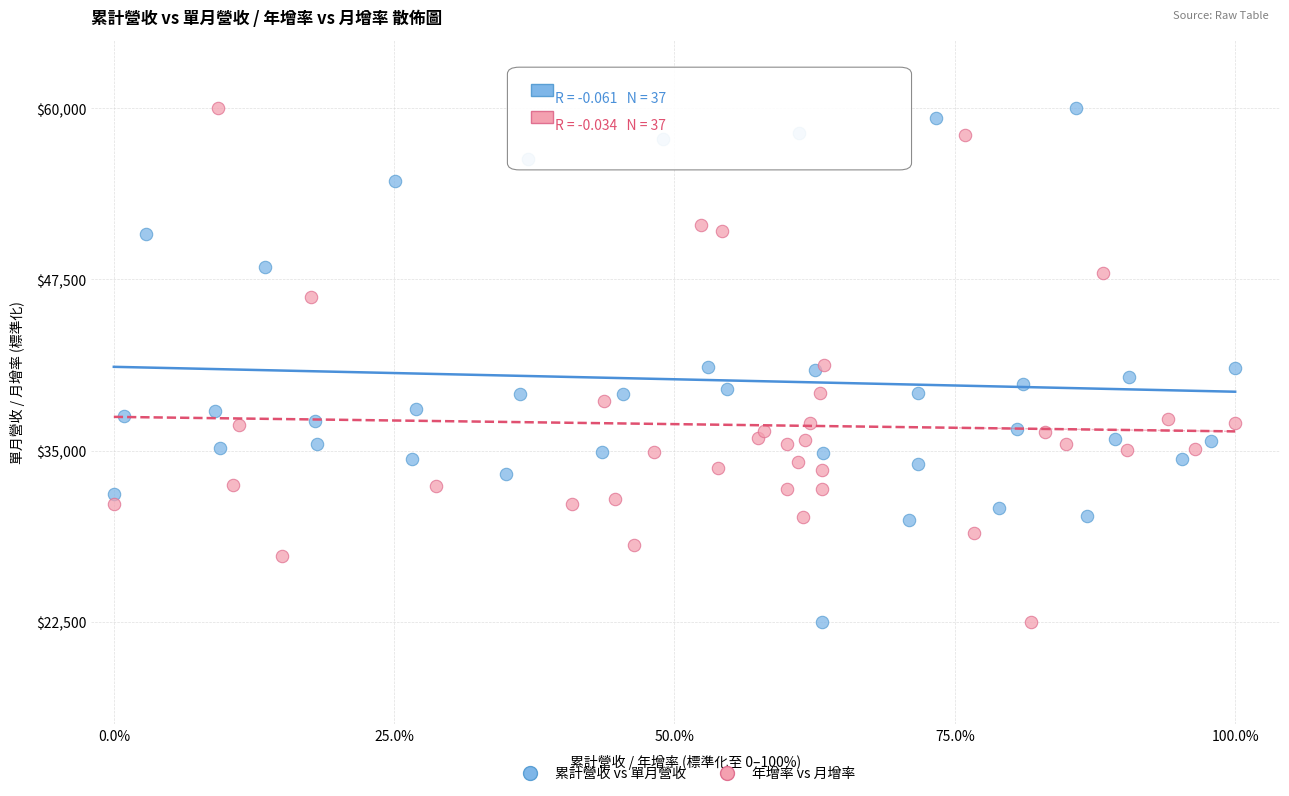

What are all the series names shown in the legend?

累計營收 vs 單月營收, 年增率 vs 月增率